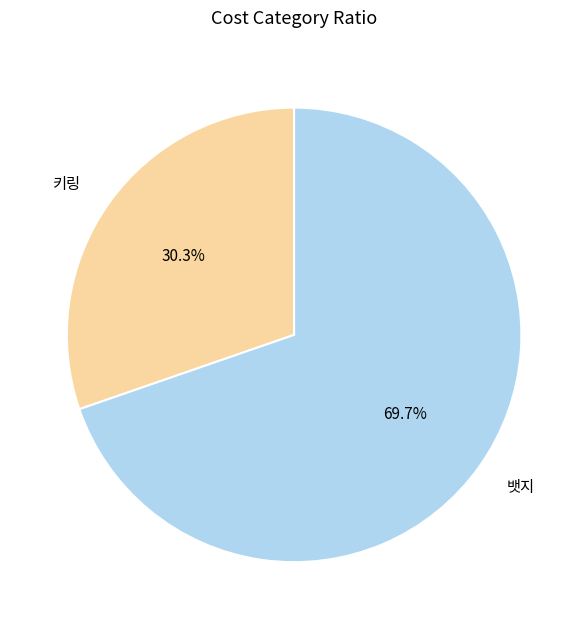

What is the ratio of the value at 키링 to the value at 뱃지?

0.4